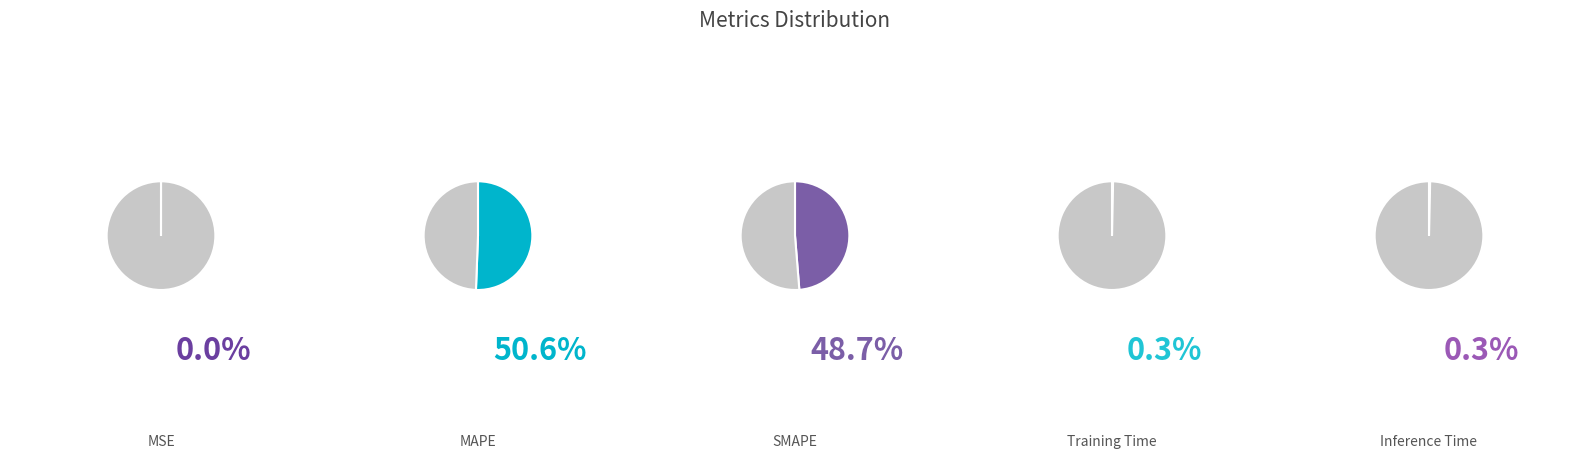

True or false: MSE accounts for 0% of the total.

True